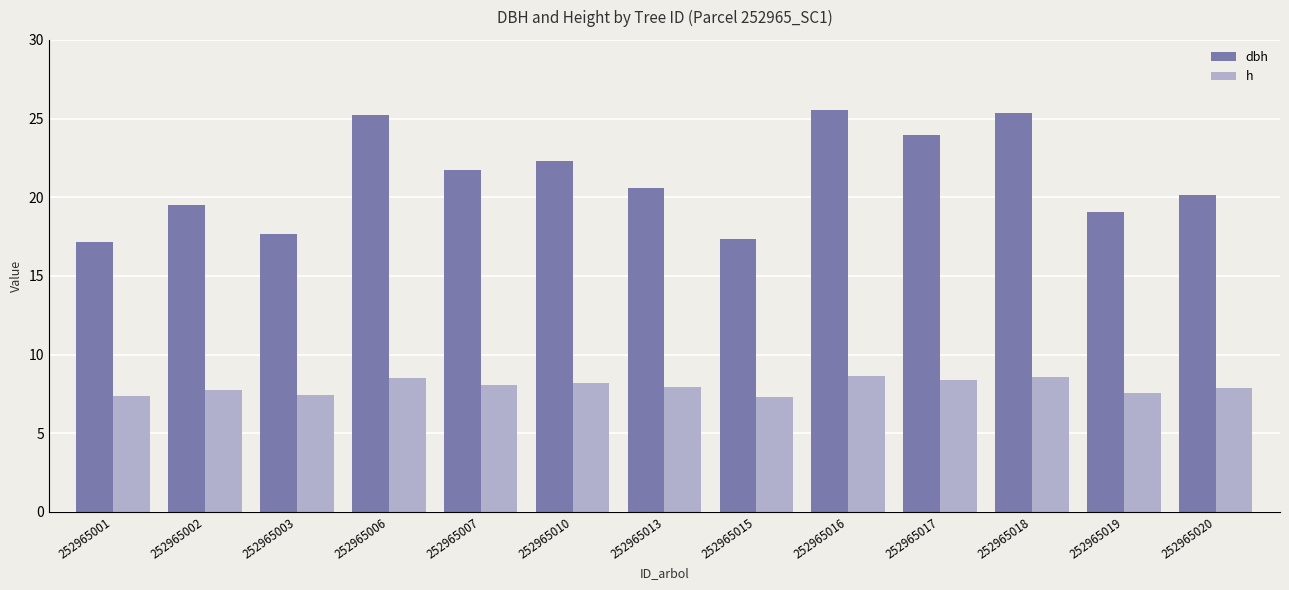

The value of dbh at 252965003 is 5.0. True or false?

False